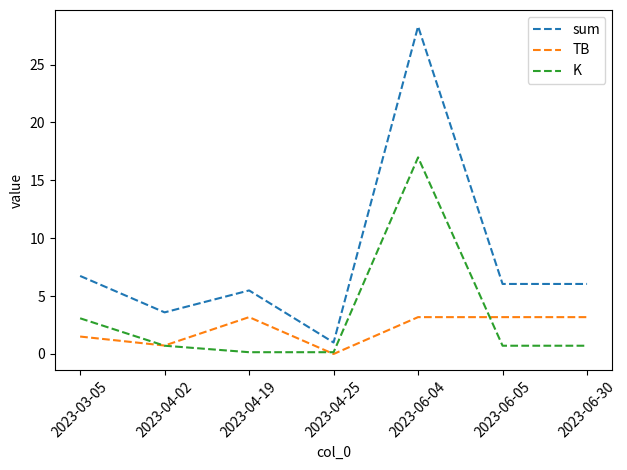

Which series changed the most between 2023-03-05 and 2023-06-04?

sum